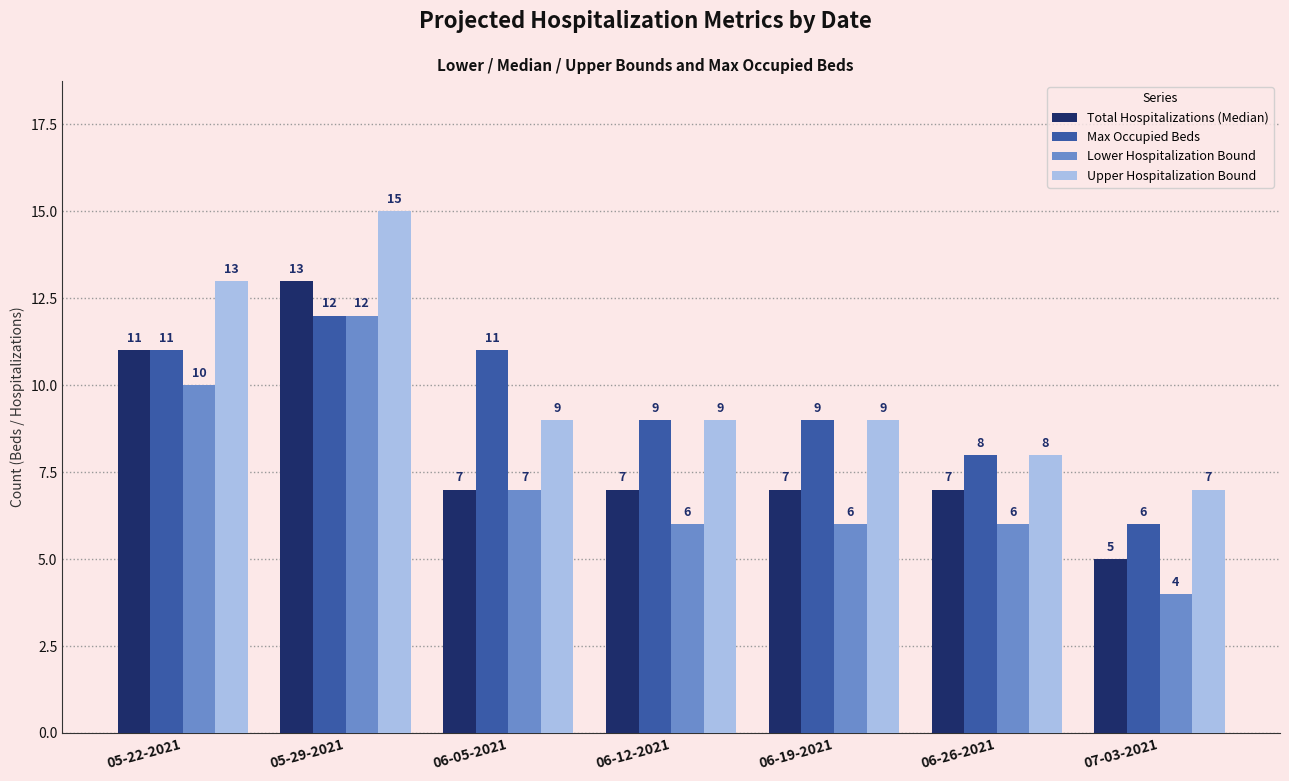

Which series changed the most between 06-05-2021 and 06-19-2021?

Max Occupied Beds